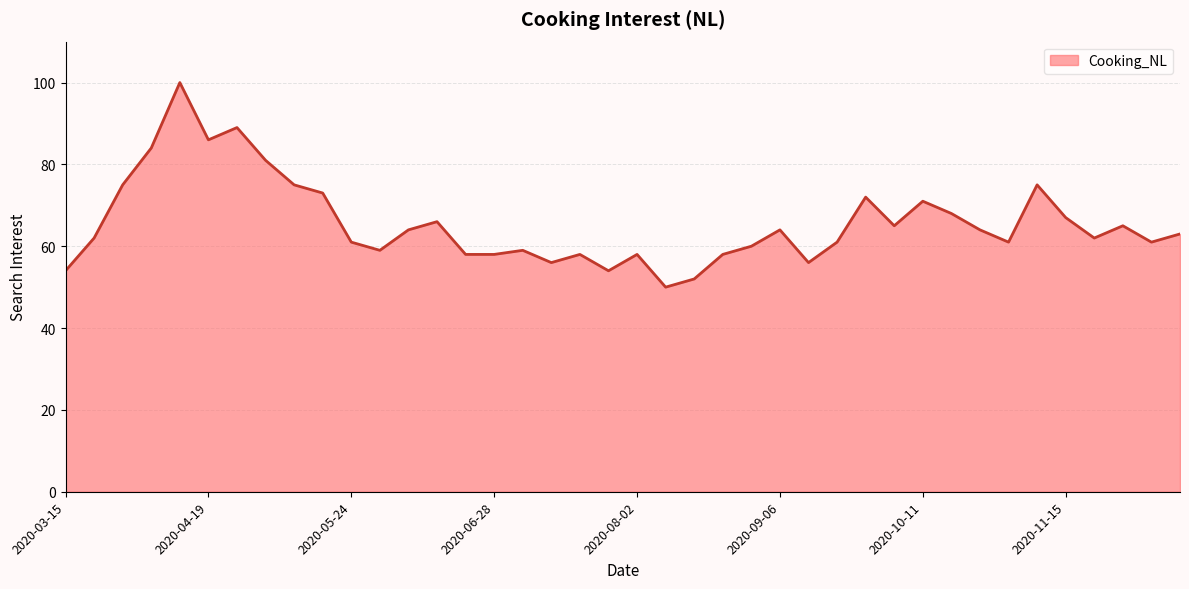

What is the maximum value shown in the chart?

100